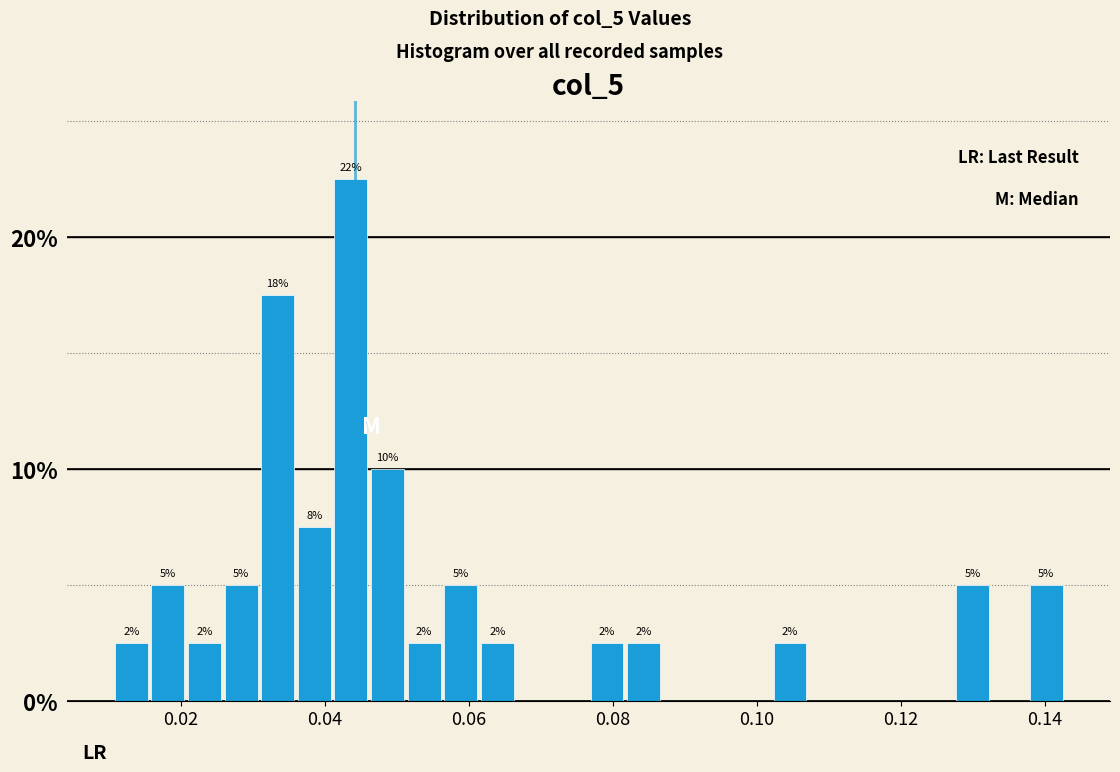

Around what value on the x-axis is the tallest bar? Give the approximate position of its centre, as read against the axis.

0.044